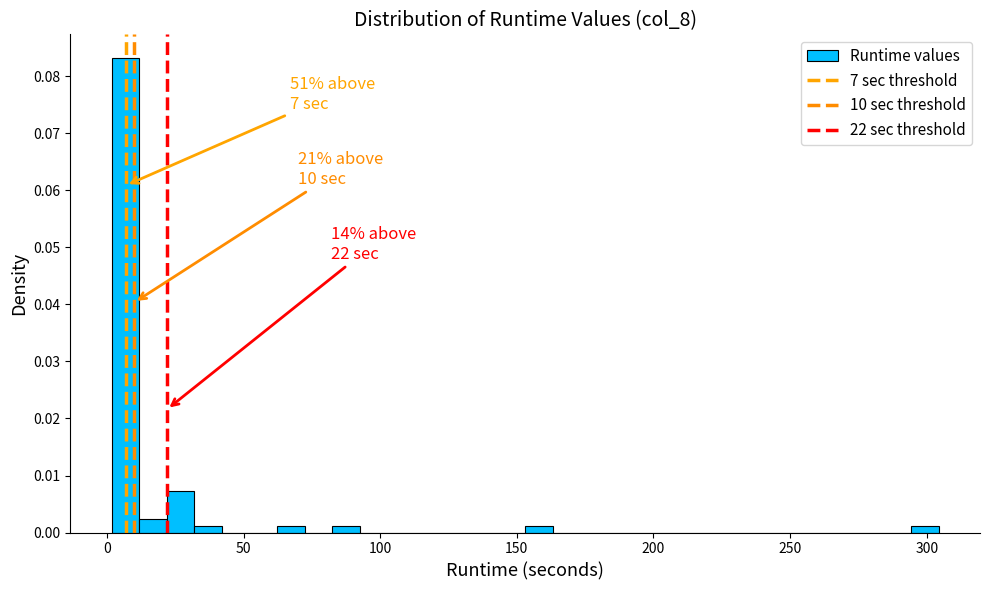

Read against the x-axis, roughly where is the centre of the tallest bar?

5